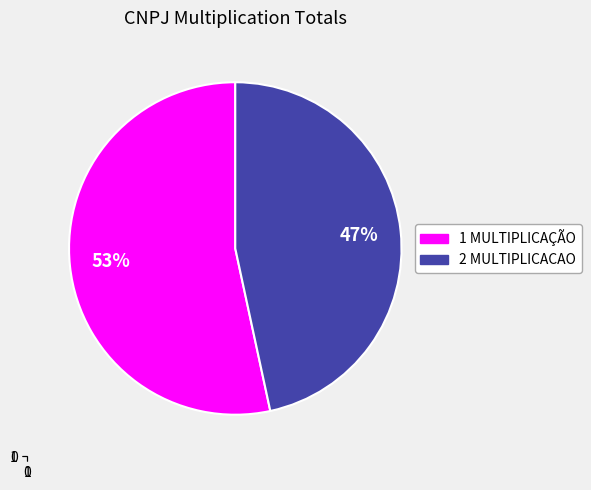

How many segments does this pie chart have?

2